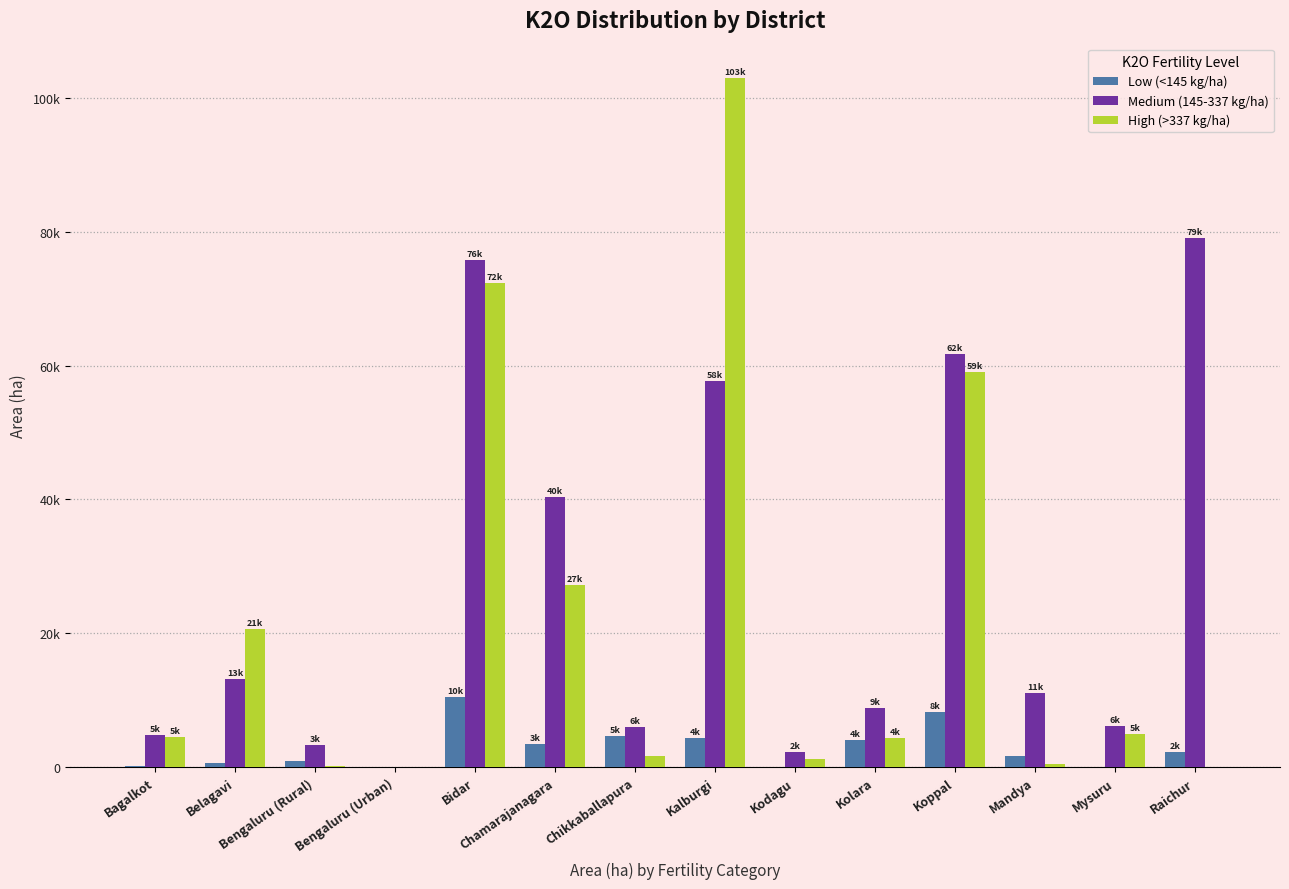

True or false: High (>337 kg/ha) has a value of 1188.8 at Kodagu.

True